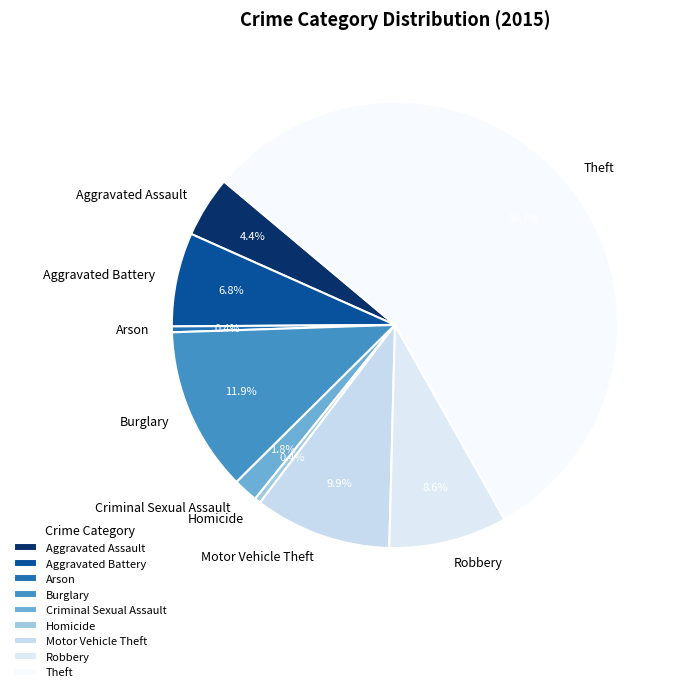

Which slice represents more than half of the pie?

Theft